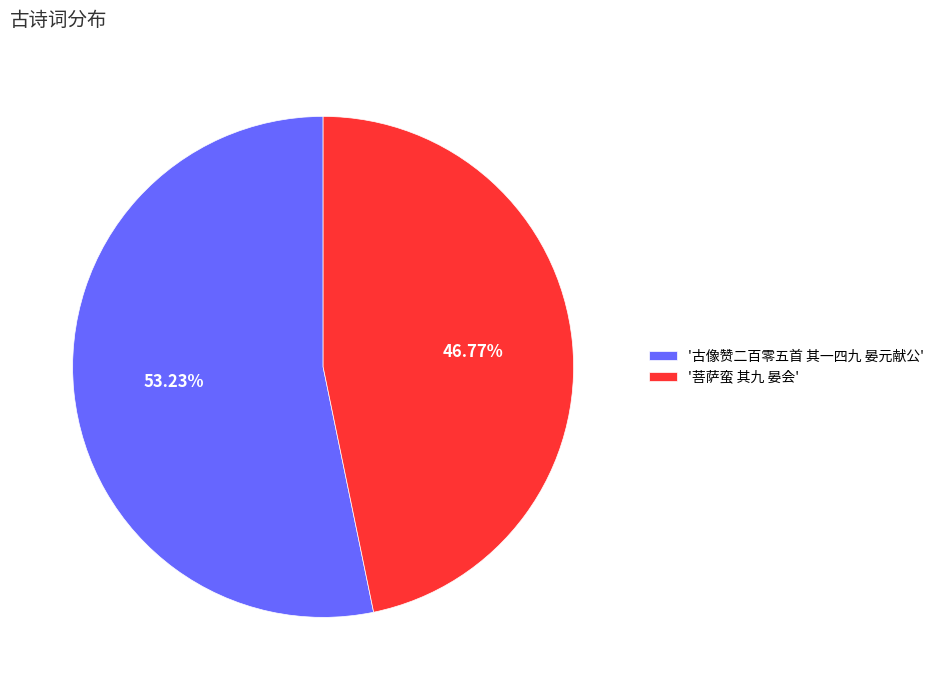

What is the smallest slice in the pie chart?

'菩萨蛮 其九 晏会'